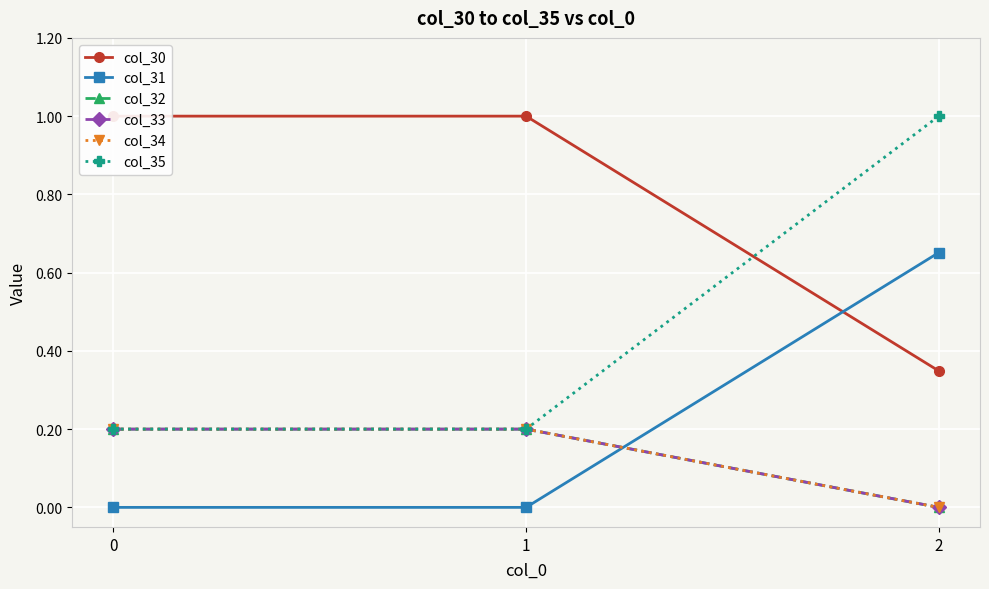

What is the difference between the maximum and minimum values in the col_35 series?

0.8